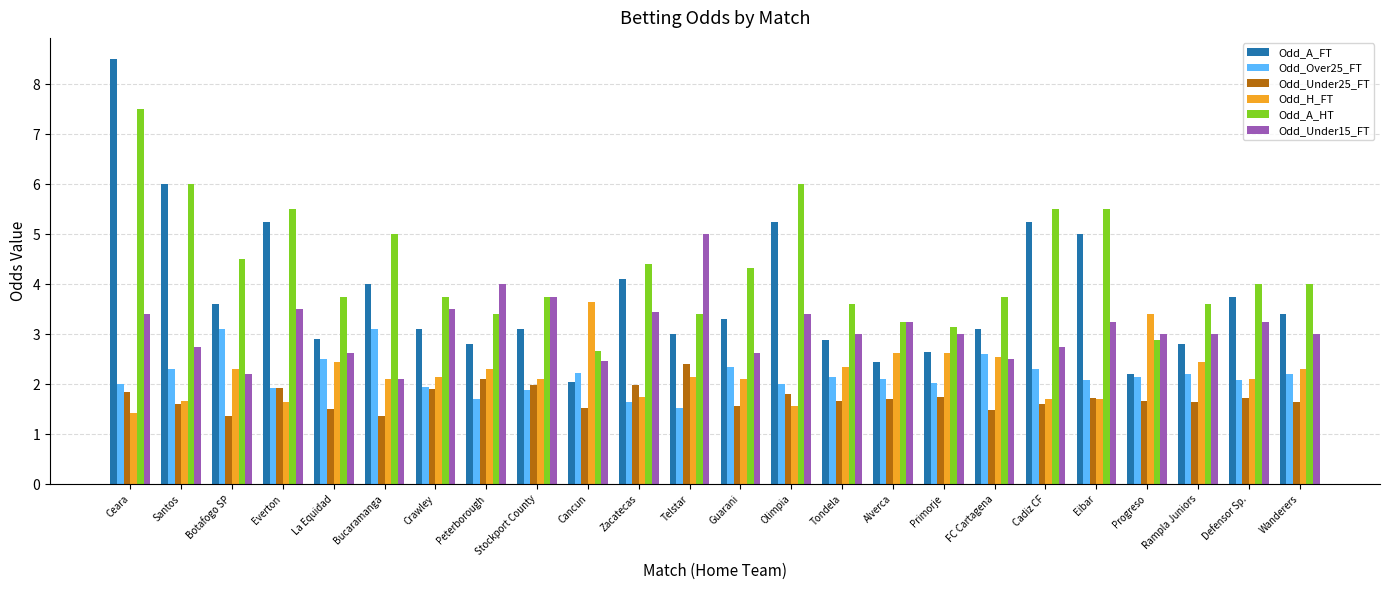

How many data points does each series have?

24